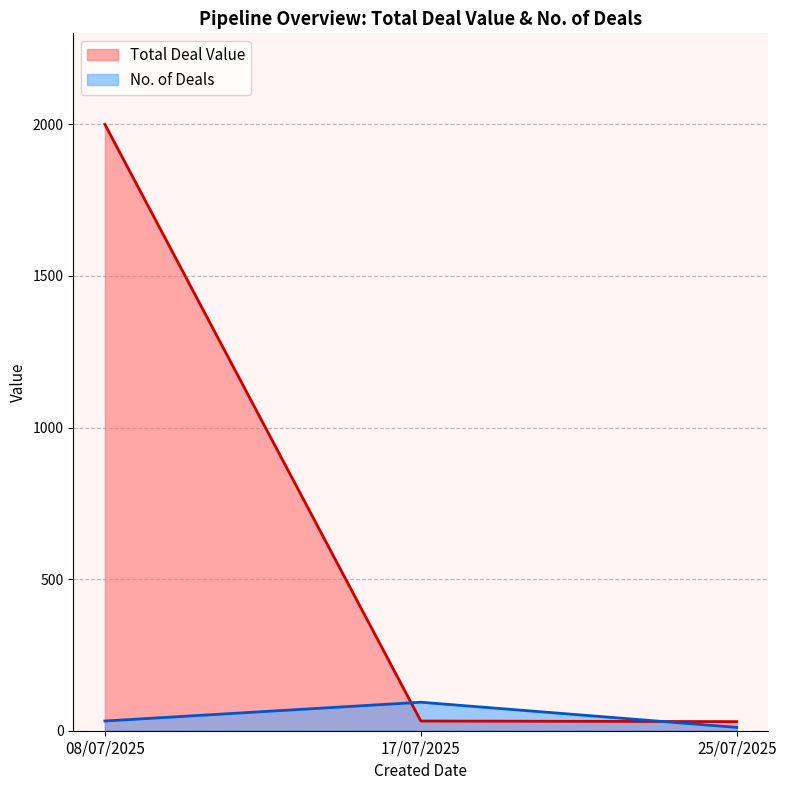

Which has a higher value, 08/07/2025 or 17/07/2025?

08/07/2025